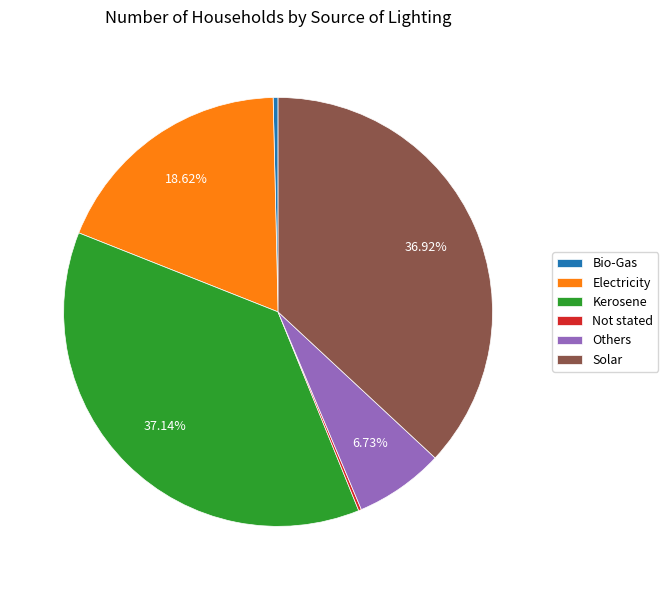

The Others slice represents 7% of the pie. True or false?

True